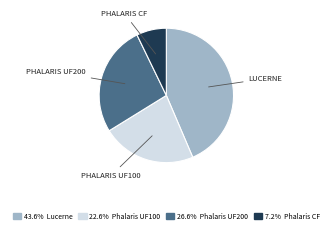

Is there any slice that represents more than half of the pie?

No